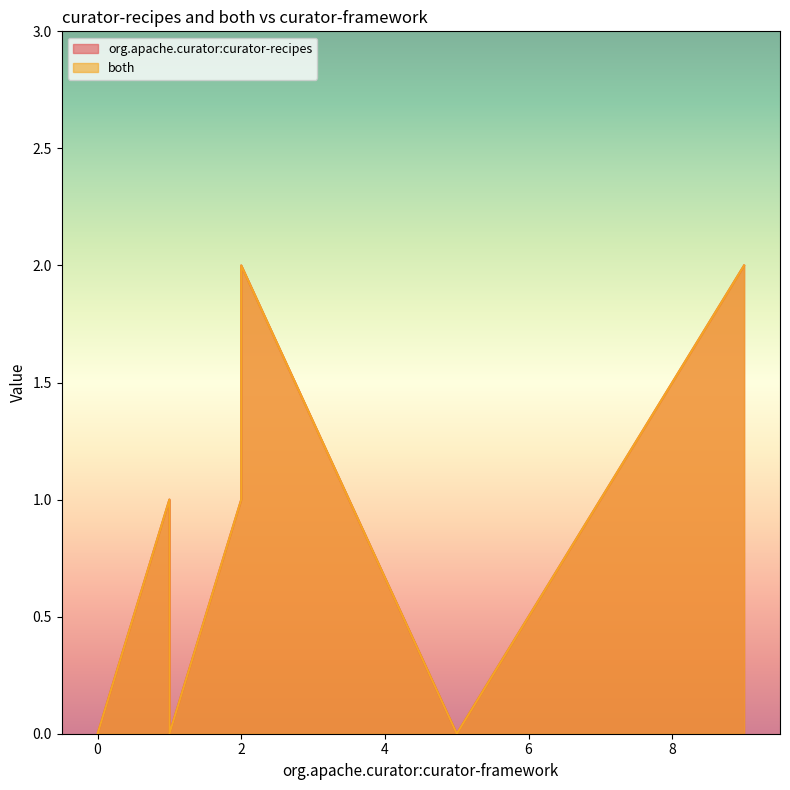

True or false: org.apache.curator:curator-recipes and both intersect in this chart.

False